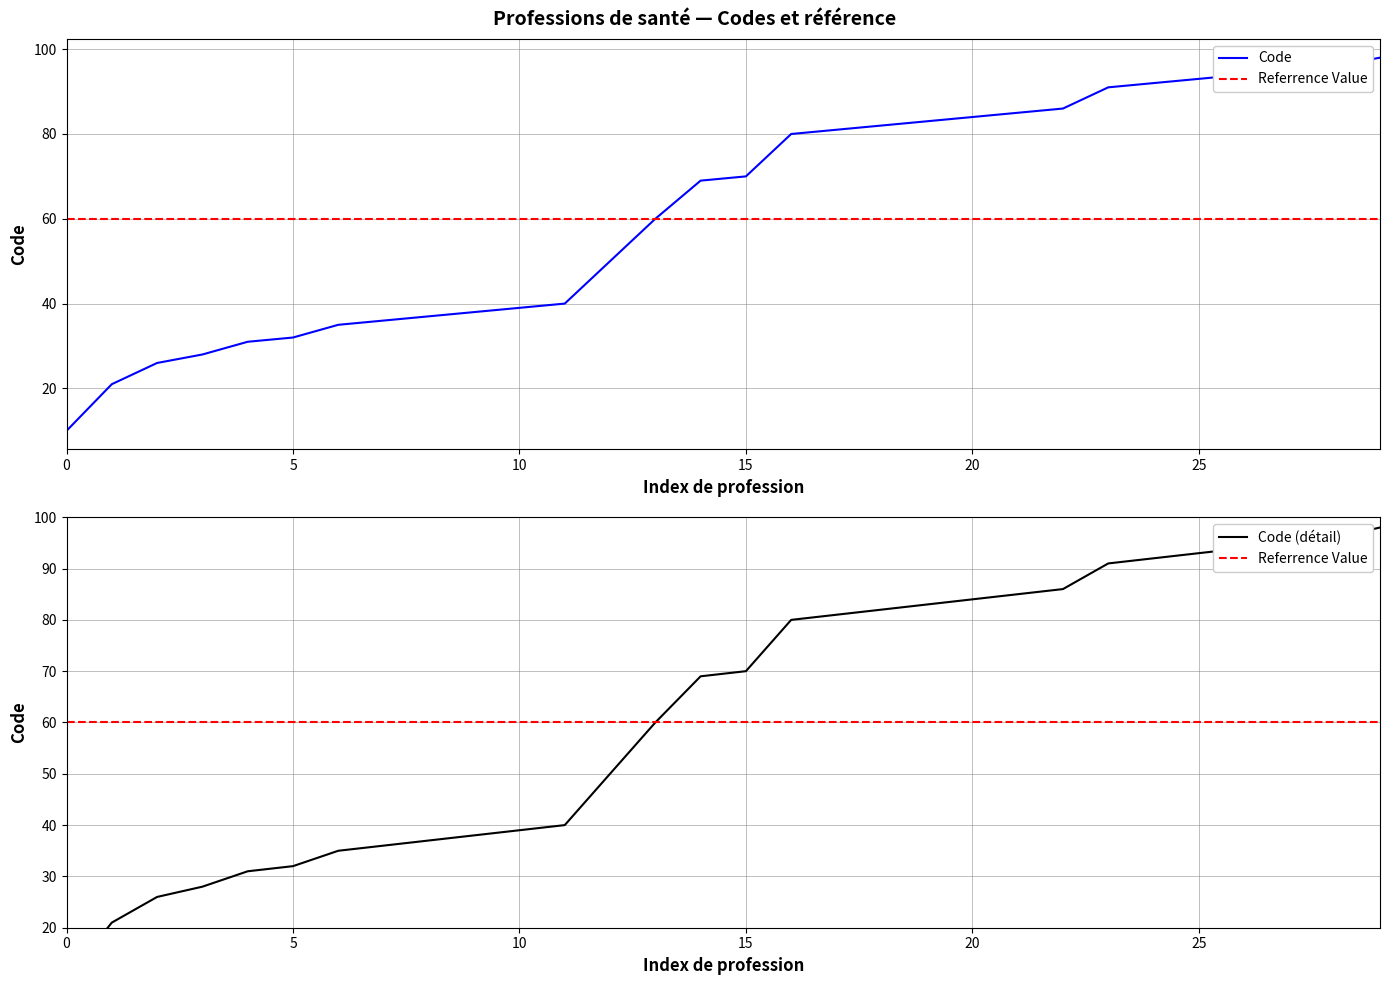

What is the difference between the maximum and minimum values?

88